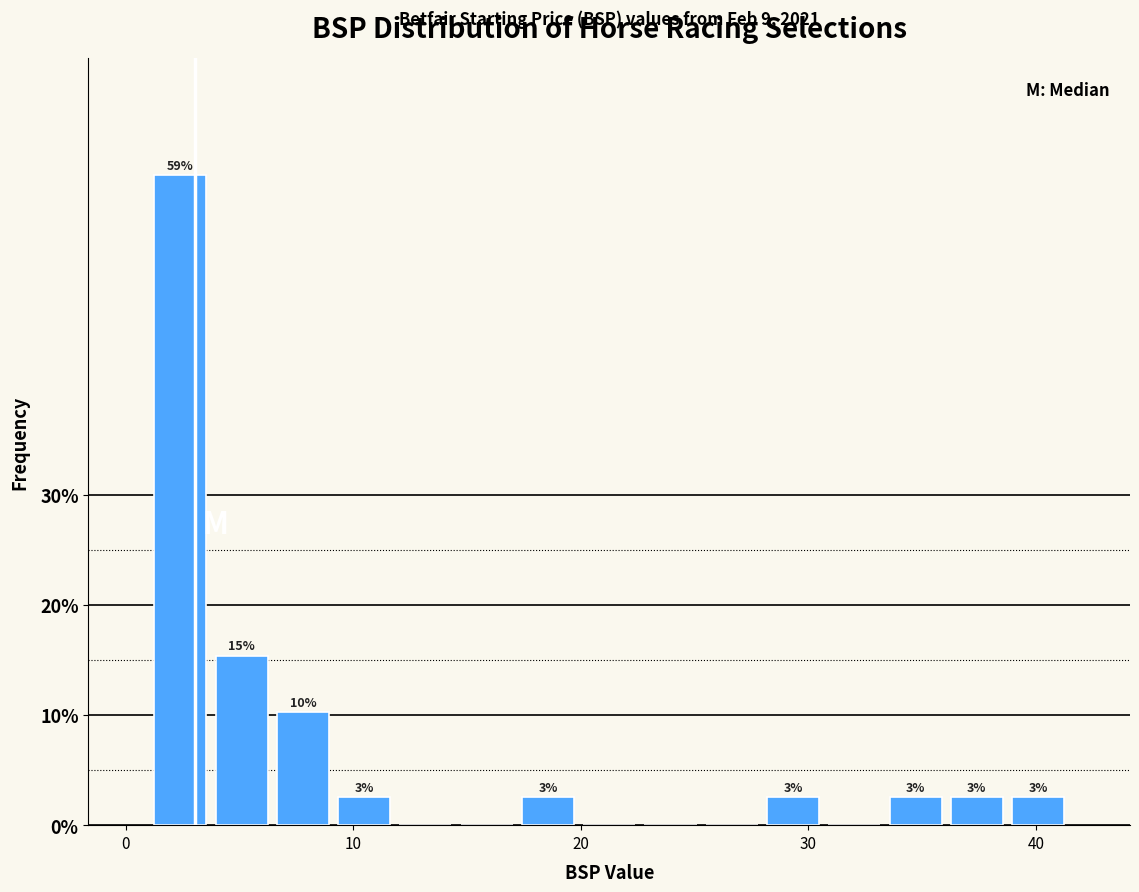

Around what value on the x-axis is the tallest bar? Give the approximate position of its centre, as read against the axis.

2